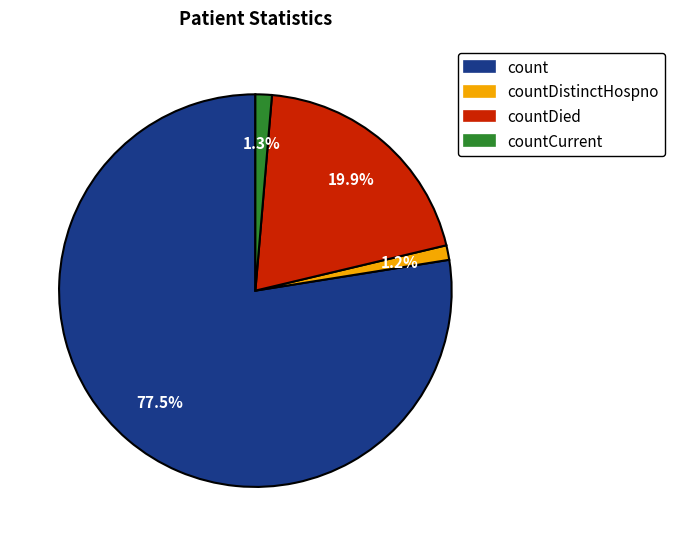

Is the sum of count and countCurrent greater than half?

Yes